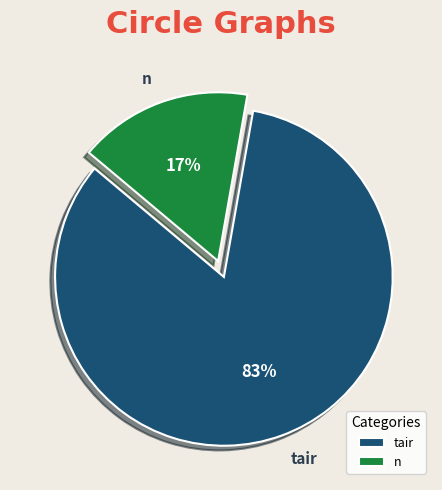

Rank the categories by value from lowest to highest.

n, tair